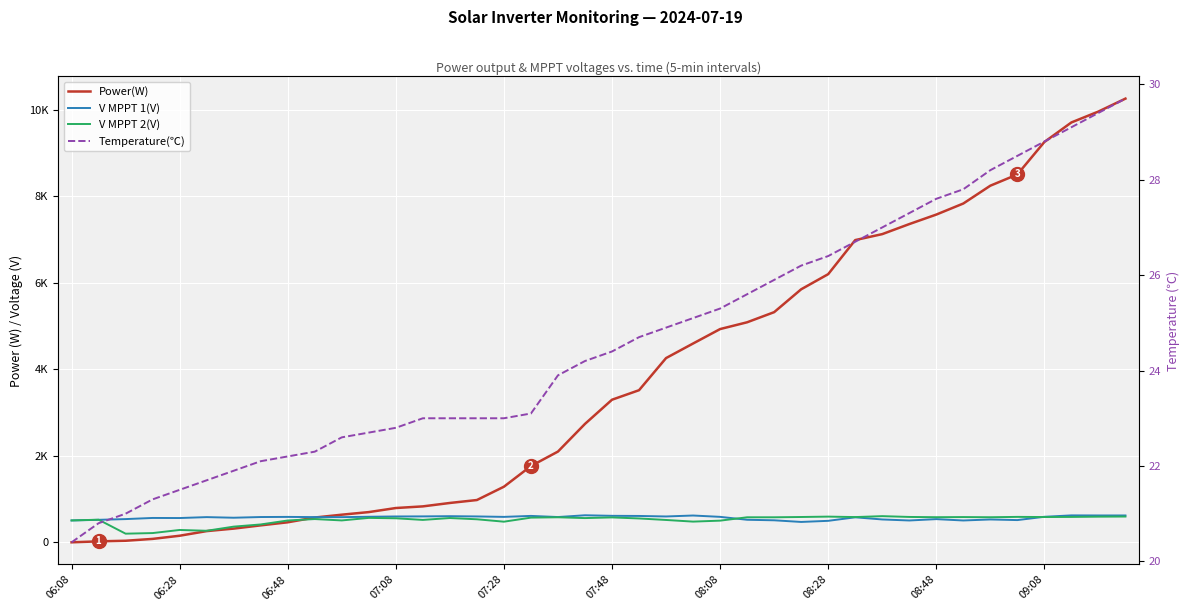

What is the difference between the maximum and minimum values in the Power(W) series?

10262.0